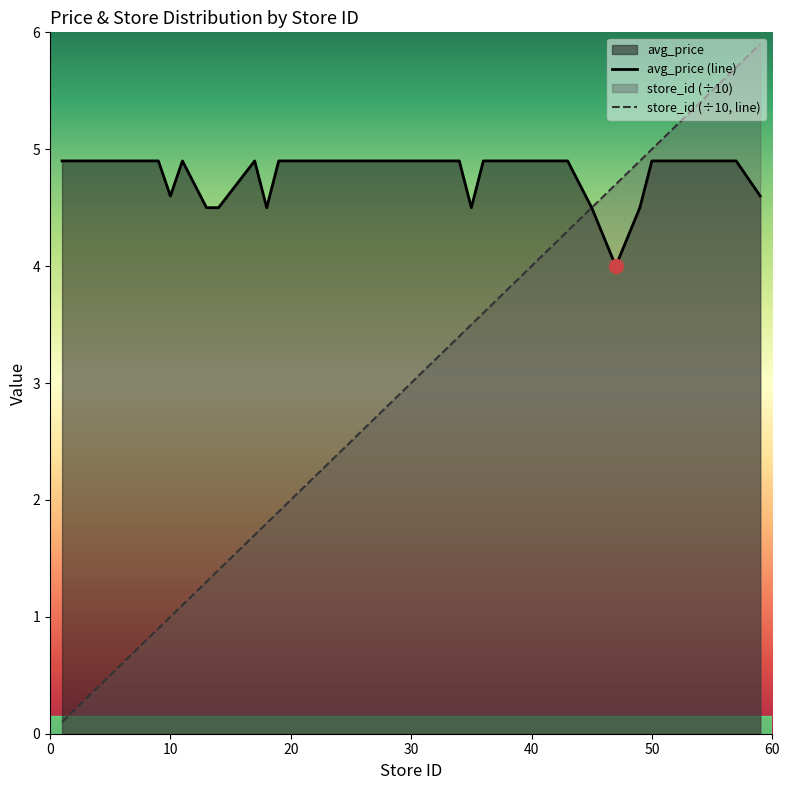

What value does the store_id (÷10, line) series have at 20?

2.0